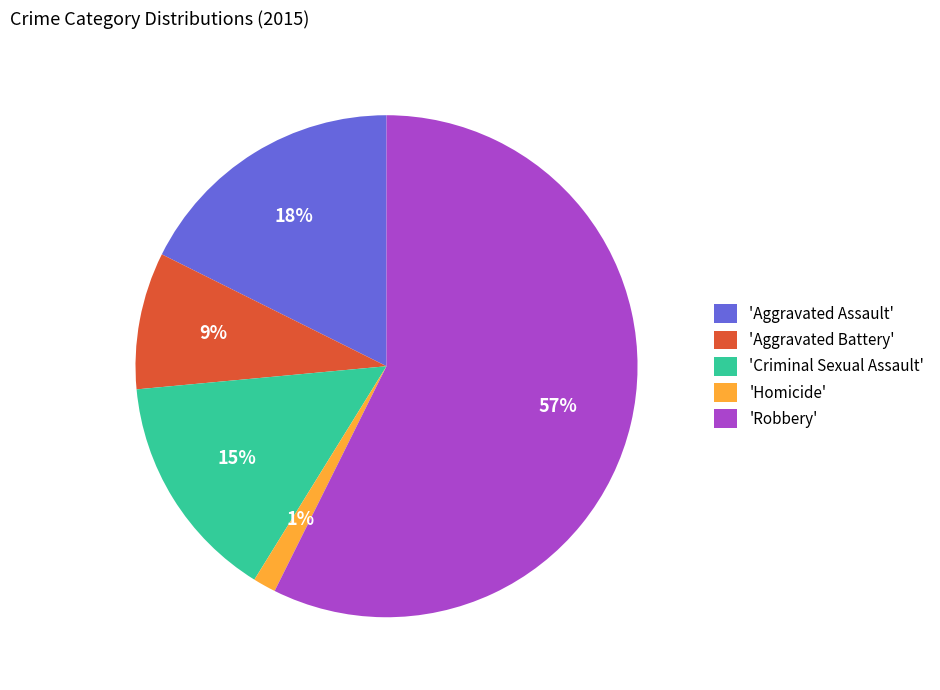

To the nearest percent, what is the difference between the largest and smallest slice percentages?

56%